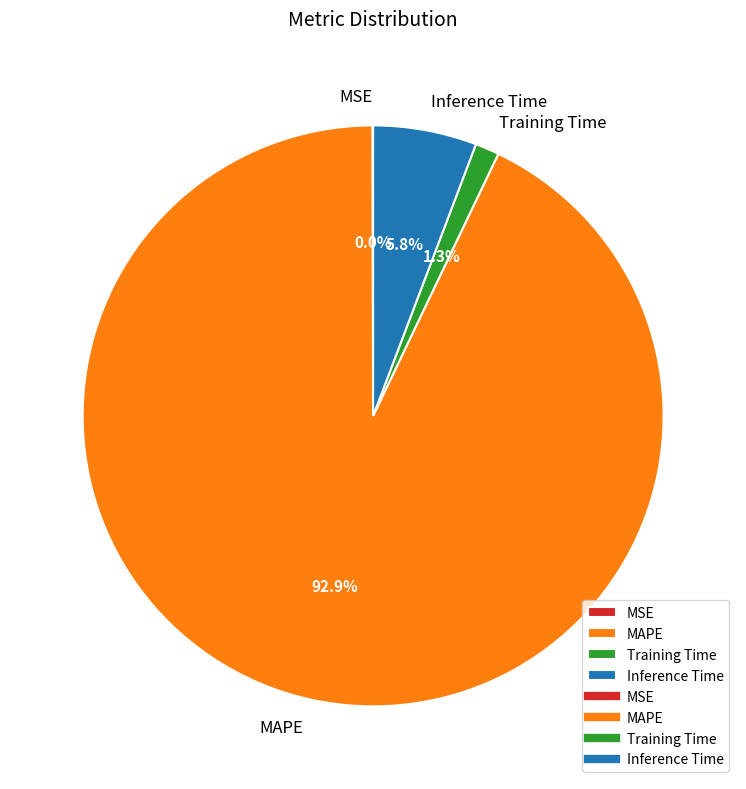

True or false: Training Time accounts for 1% of the total.

True